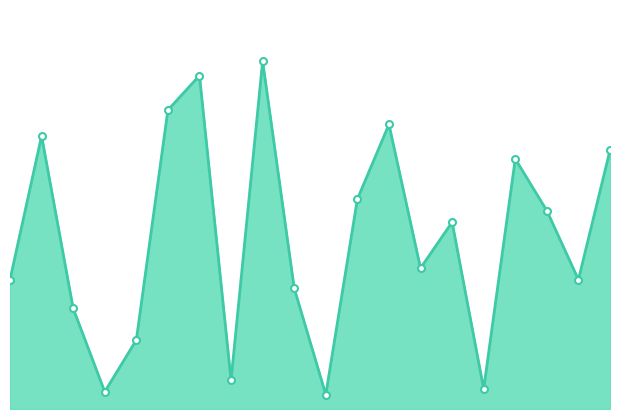

How many interior local peaks (higher than both neighbors) does the data have?

6